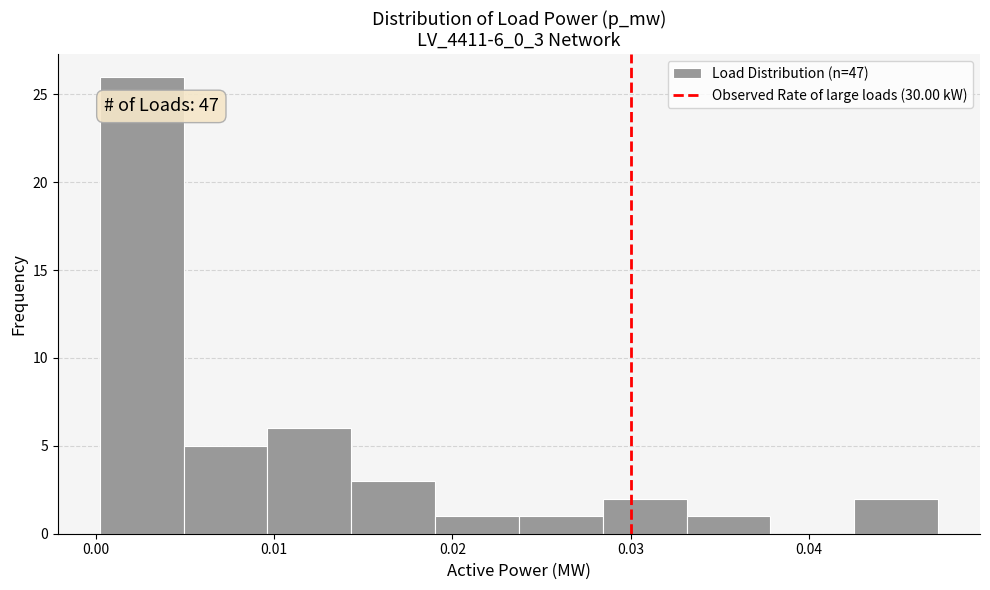

Over which range of the x-axis is the bar tallest?

0.000 to 0.005